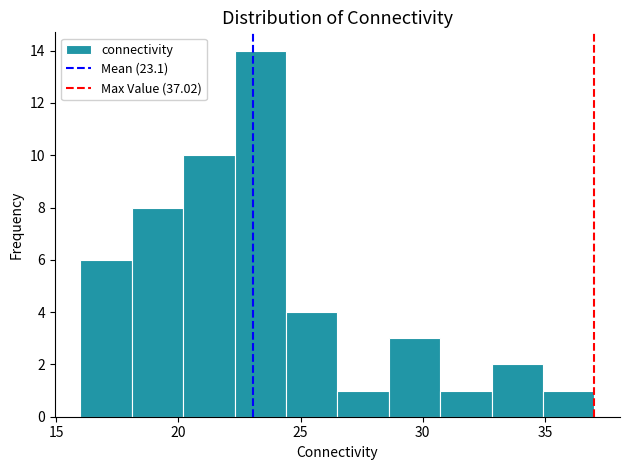

How tall is the bar that spans 18.0 to 20.0 on the x-axis? Neither the bar edges nor the heights are printed on the chart, so give them approximately, as read against the axes.

8